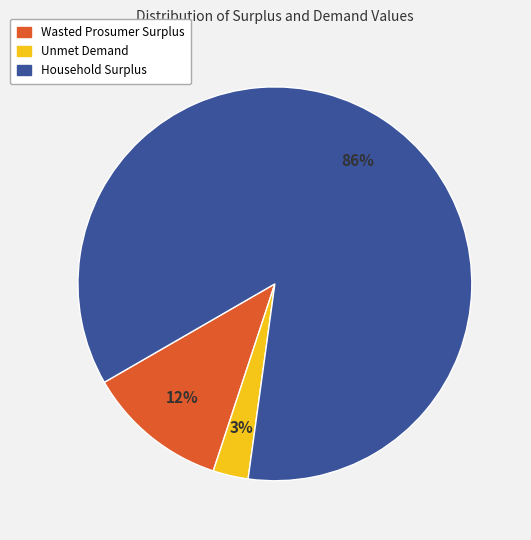

Which category has the smallest portion of the pie?

Unmet Demand